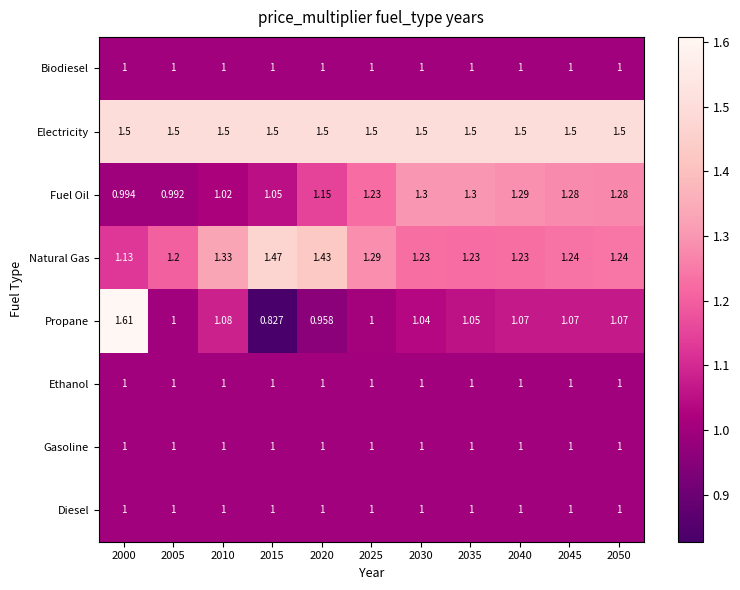

Which label corresponds to the largest value in the chart?

2000